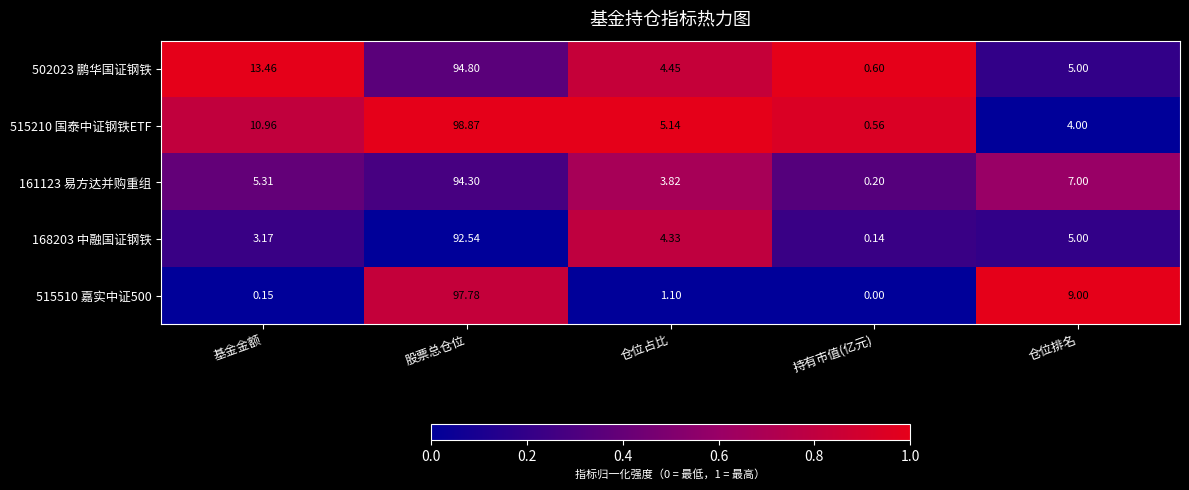

At which category is the sum across all series the highest?

股票总仓位